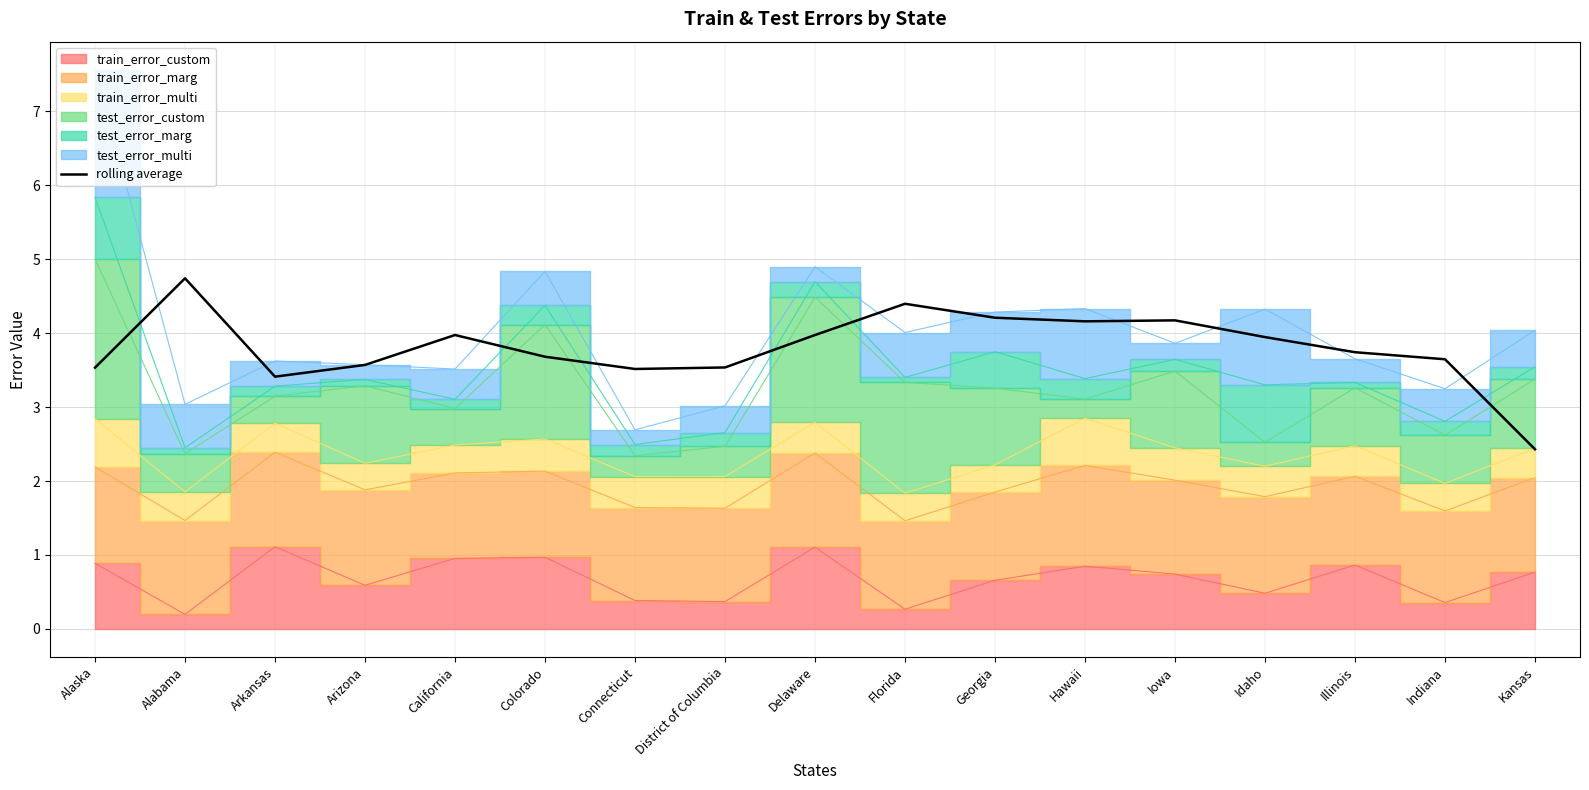

True or false: there are more than 2 points higher than both neighbors.

True